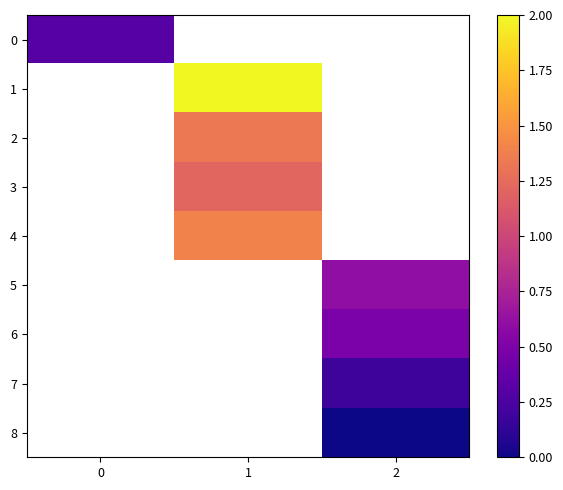

How many positive values does the 5 series have?

1